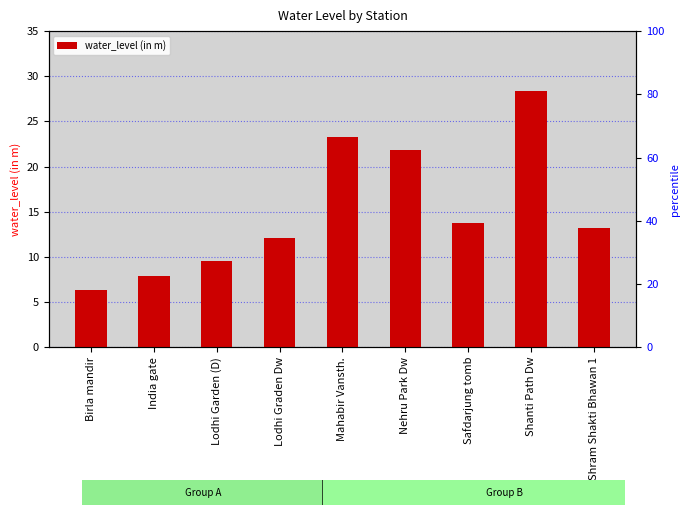

Where is the data nearest to the value 17?

Safdarjung tomb